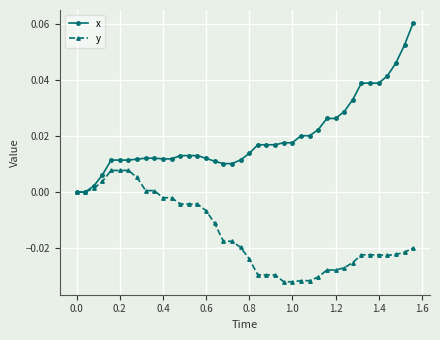

Which series has the largest total across all categories?

x